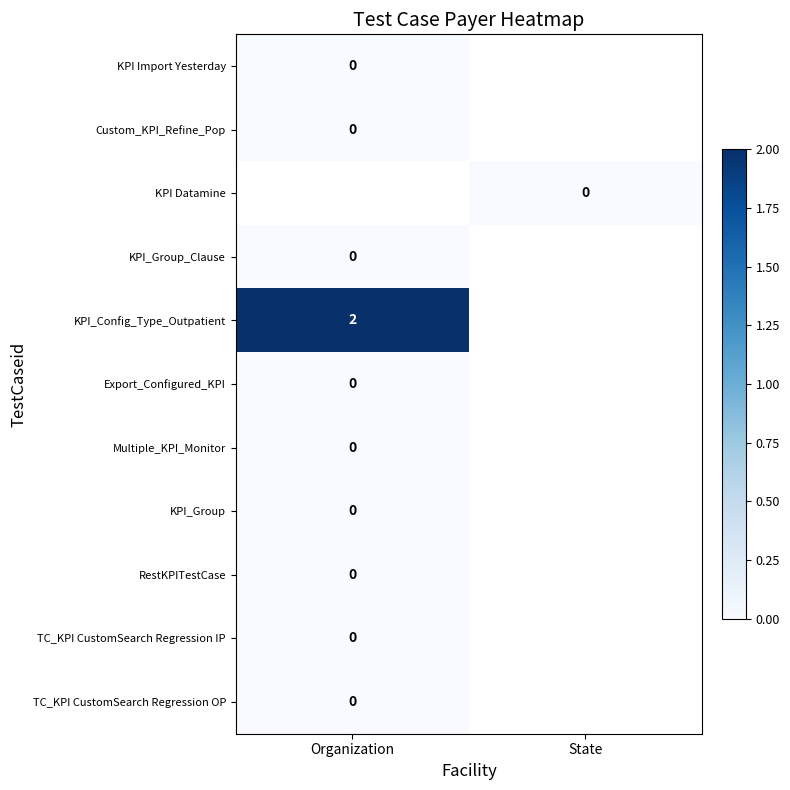

Rank the series at Organization from lowest to highest value.

KPI Import Yesterday, Custom_KPI_Refine_Pop, KPI Datamine, KPI_Group_Clause, Export_Configured_KPI, Multiple_KPI_Monitor, KPI_Group, RestKPITestCase, TC_KPI CustomSearch Regression IP, TC_KPI CustomSearch Regression OP, KPI_Config_Type_Outpatient